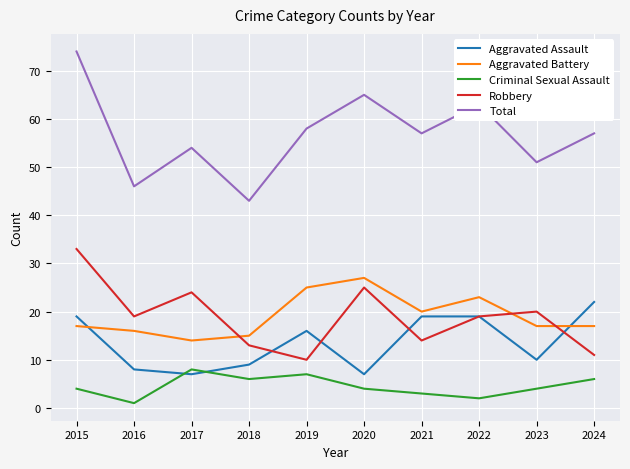

What is the spread (max minus min) of values at 2019?

51